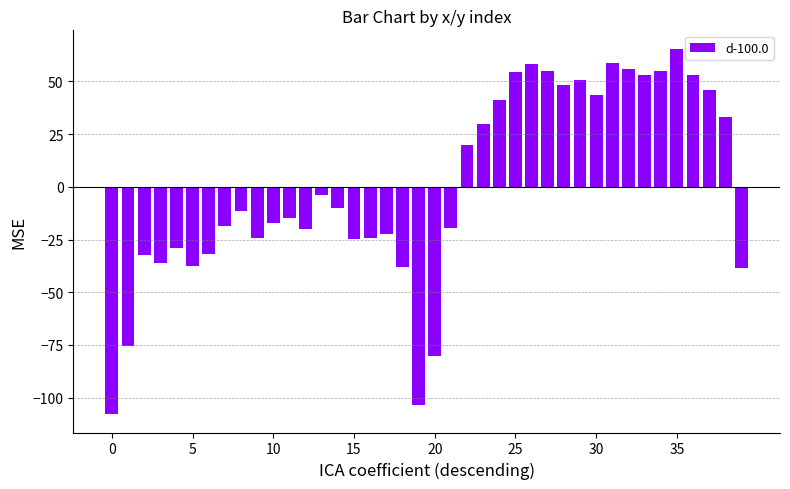

What is the difference between the maximum and minimum values?

173.4